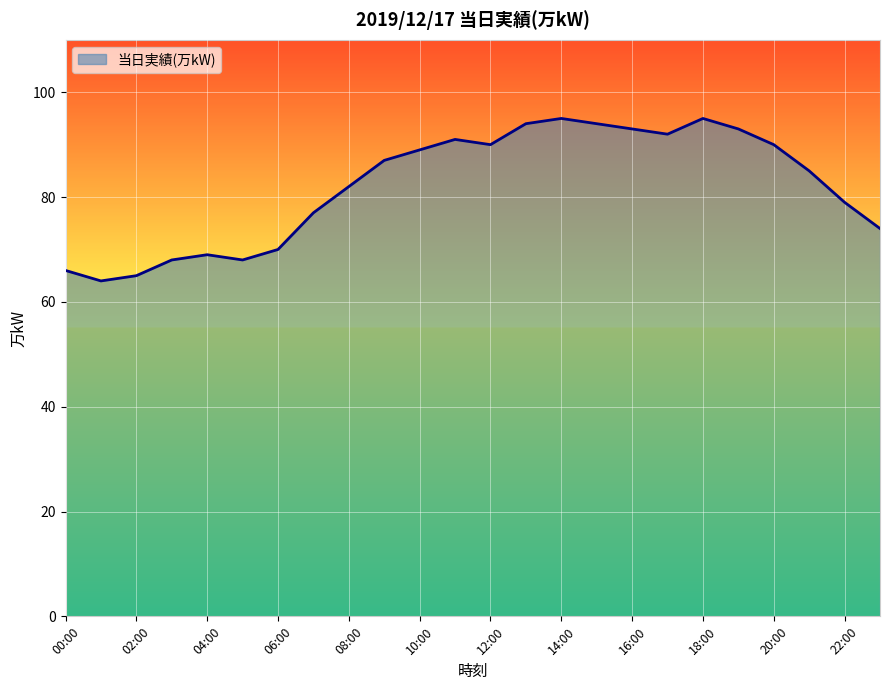

What is the difference between the maximum and minimum values?

31